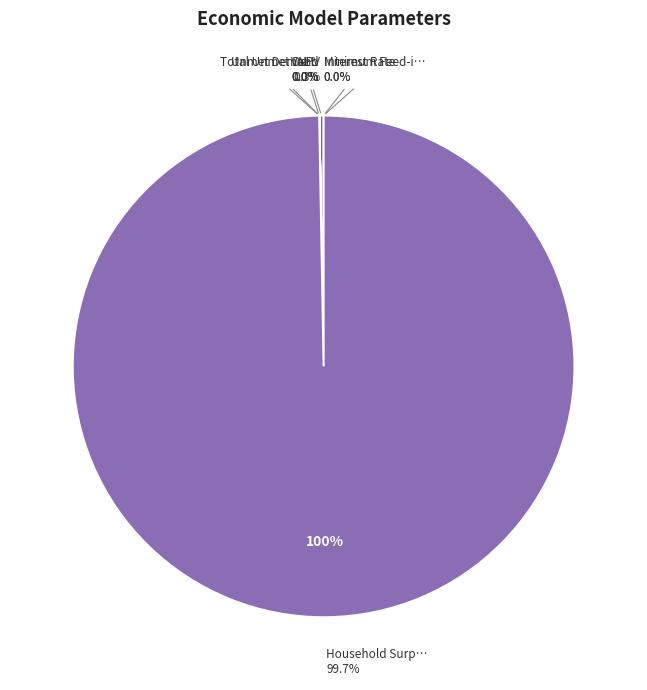

How much of the chart is everything except Interest Rate?

100.0%